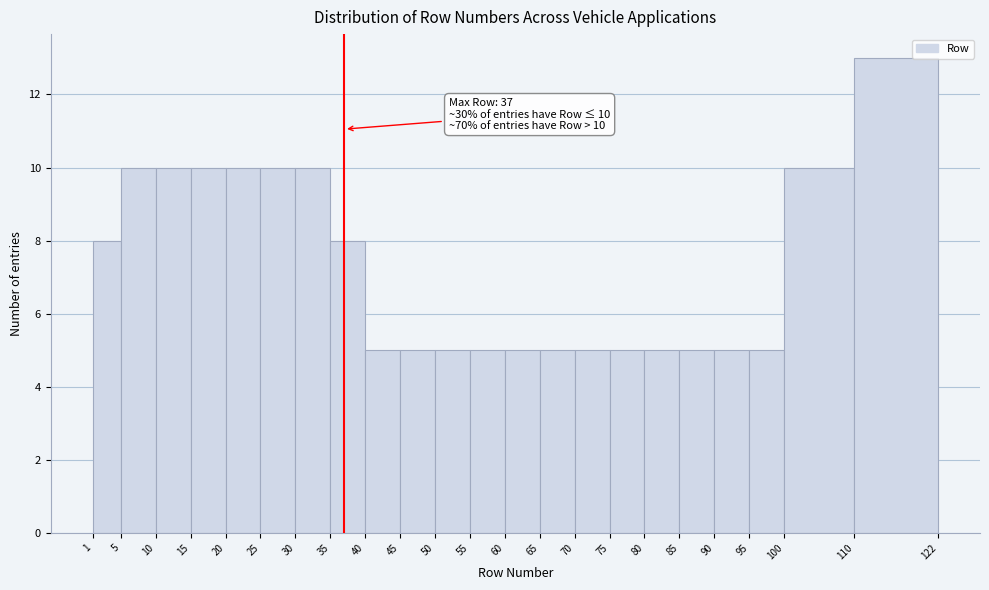

Which range on the x-axis has the tallest bar?

110 to 122